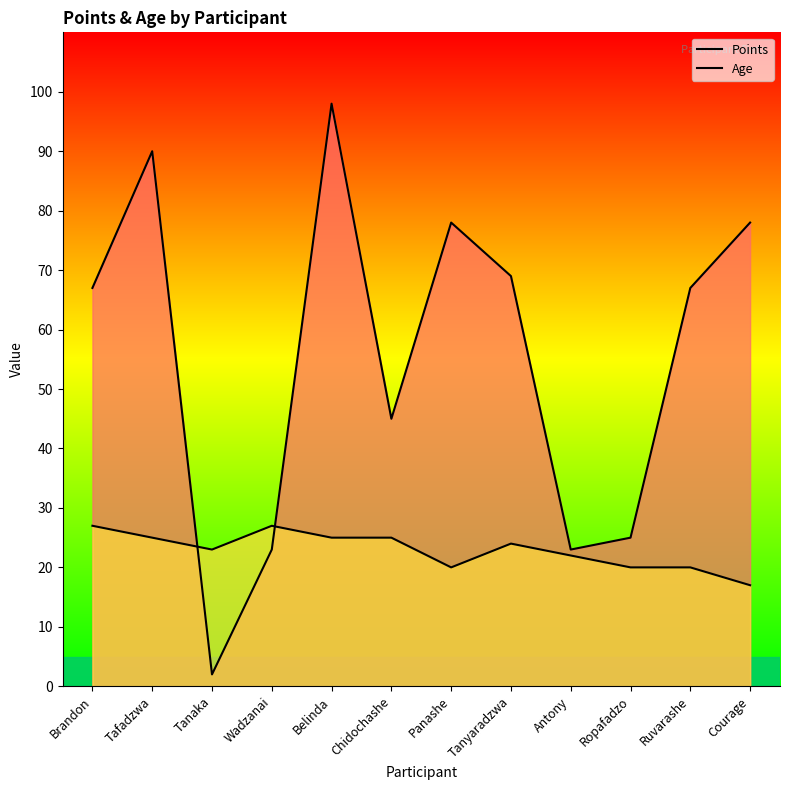

Between Ruvarashe and Chidochashe, which is larger?

Ruvarashe